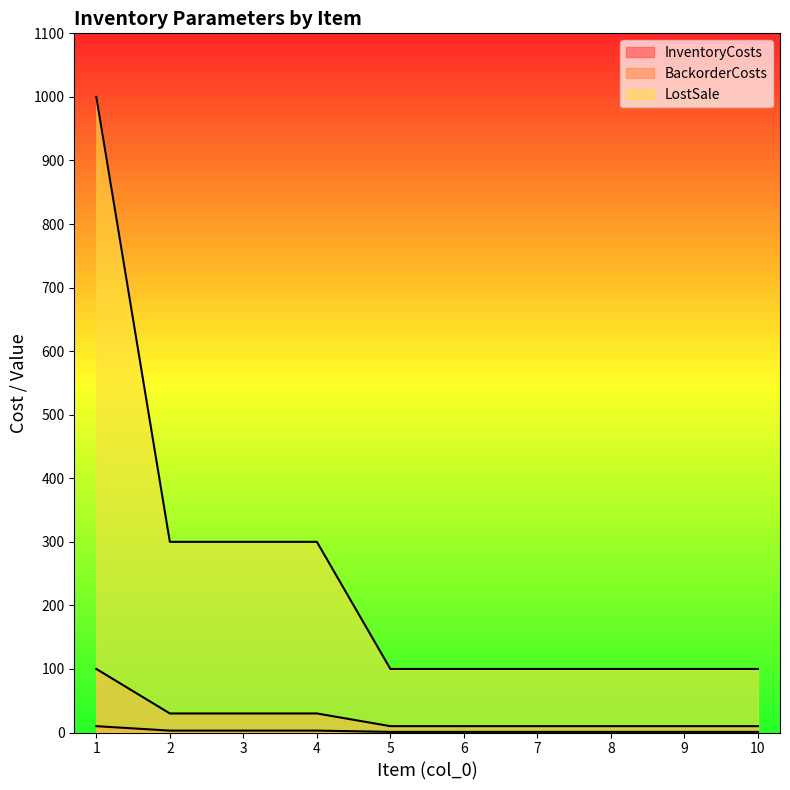

What is the total value across all series at 5?

111